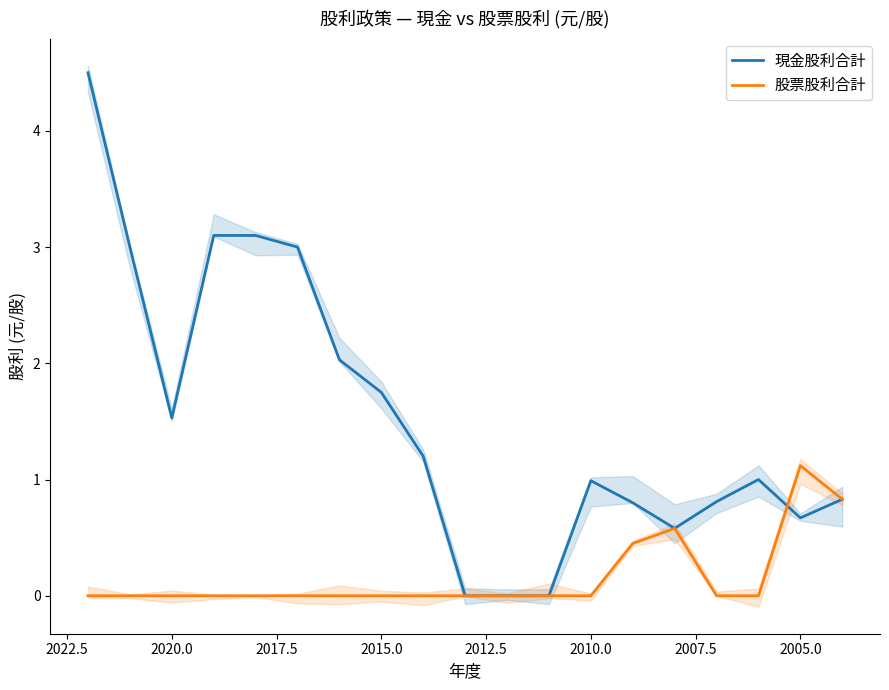

After their last crossing, which series has the higher values: 現金股利合計 or 股票股利合計?

股票股利合計